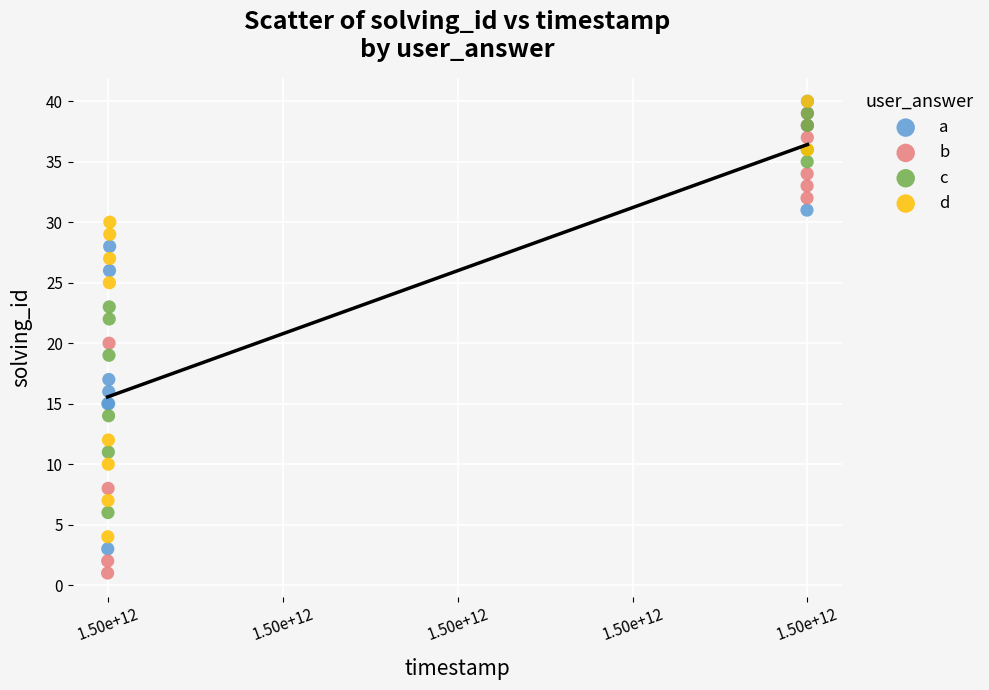

Which series reaches the minimum Y coordinate?

b